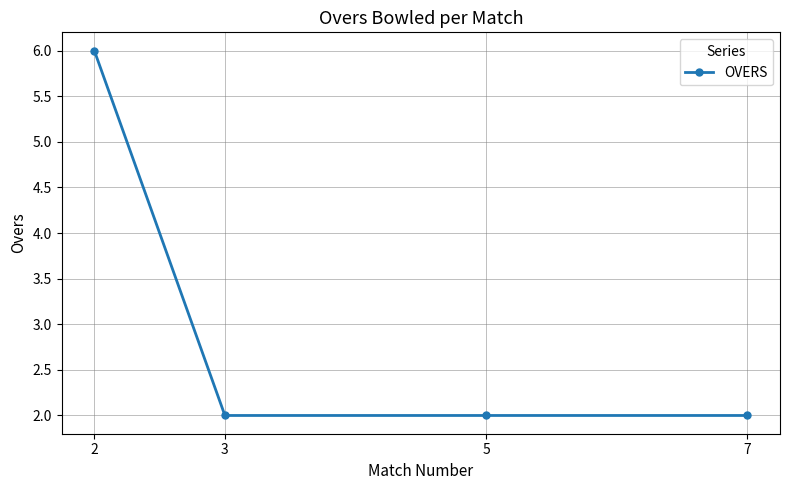

Is this an area chart (filled region under the line)?

No